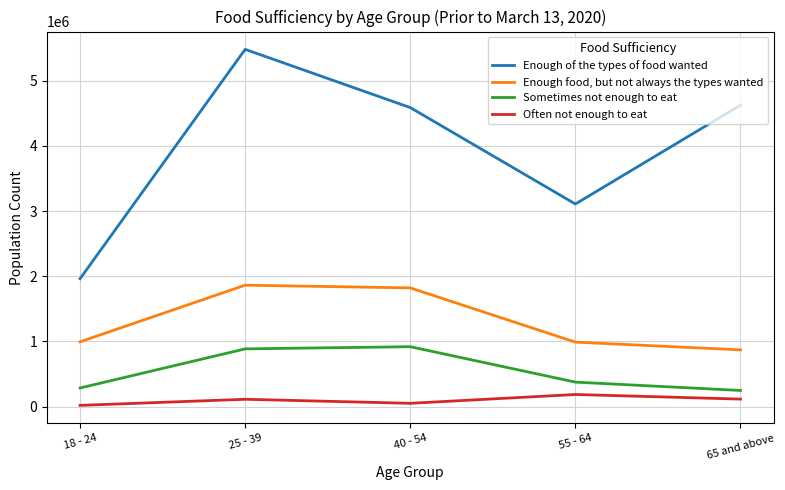

What is the difference between the Enough food, but not always the types wanted values at 65 and above and 55 - 64?

118870